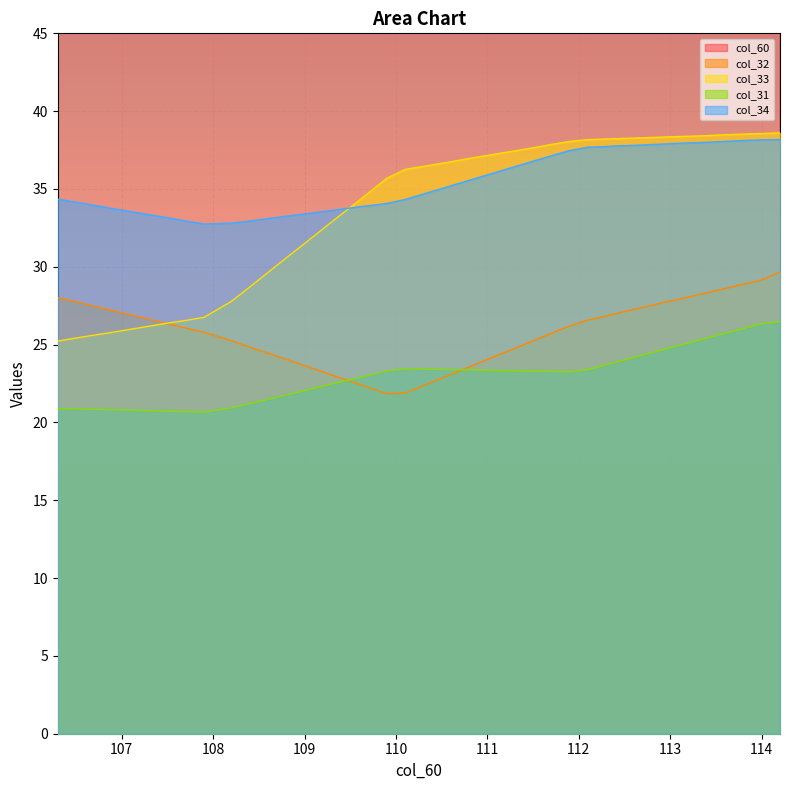

List the series in order of their peak value, highest first.

col_60, col_33, col_34, col_32, col_31